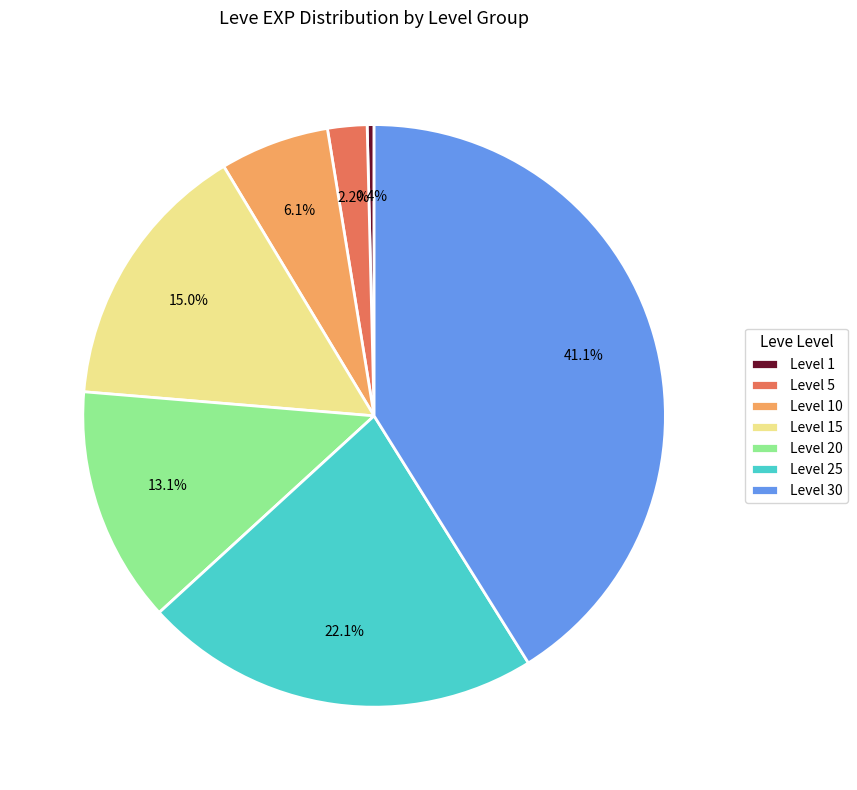

To the nearest percent, what is the difference between the Level 30 and Level 20 slice percentages?

28%